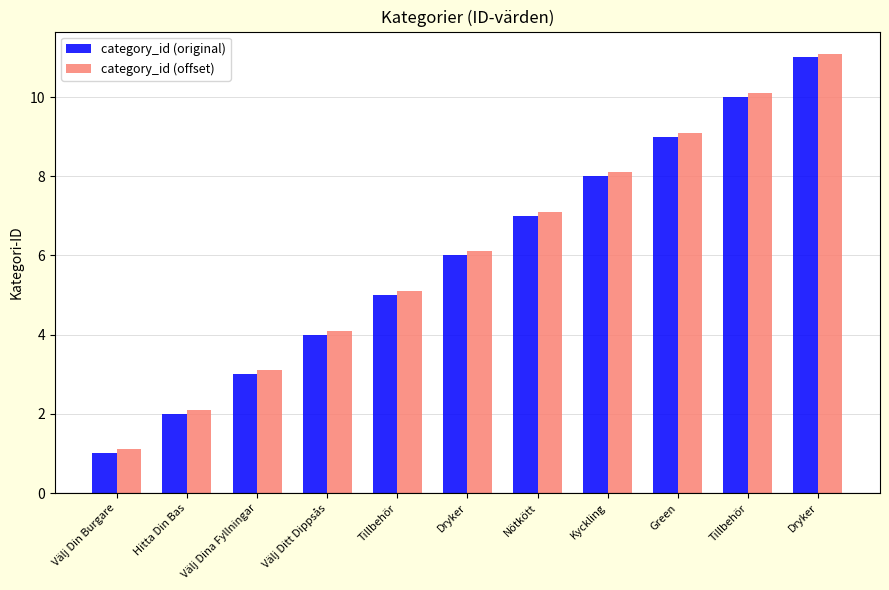

The category_id (original) series shows 2.0 at Hitta Din Bas. True or false?

True